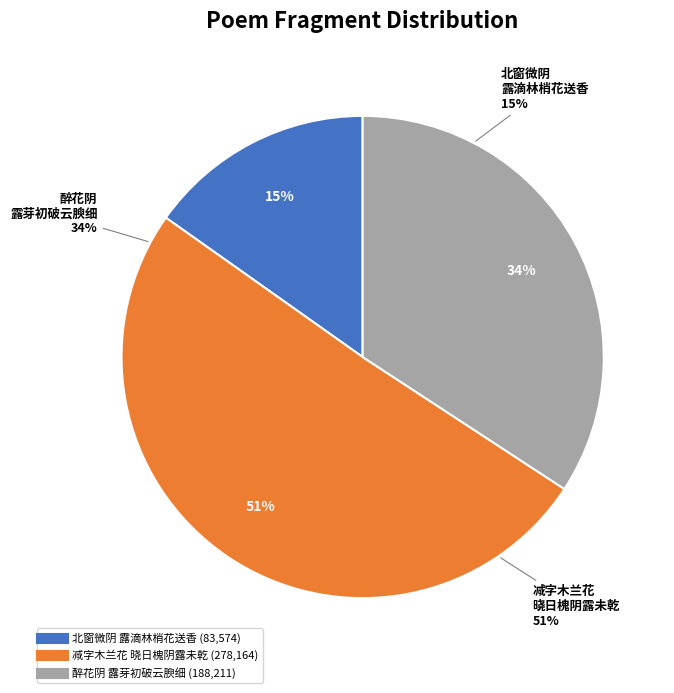

What is the total percentage of 减字木兰花·晓日槐阴露未乾 and 醉花阴·露芽初破云腴细?

84.8%